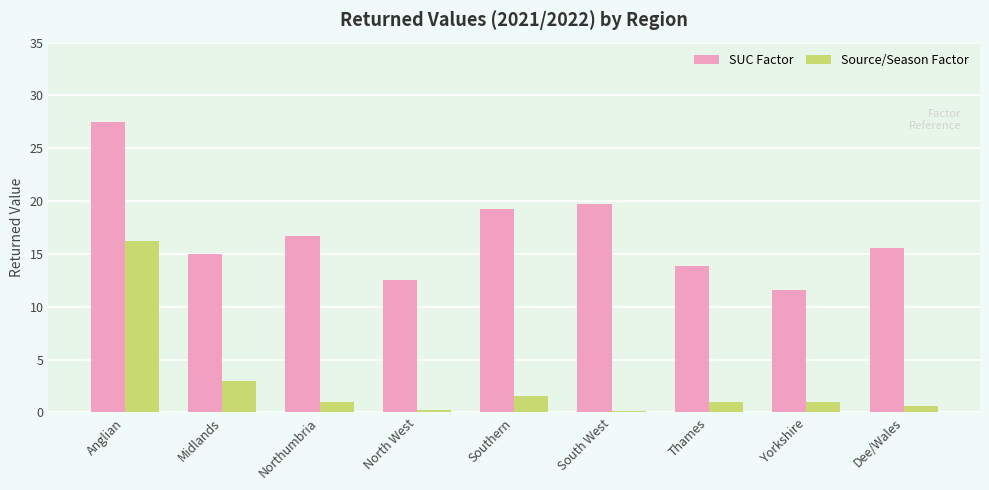

The value of Source/Season Factor at Midlands is 5.3. True or false?

False